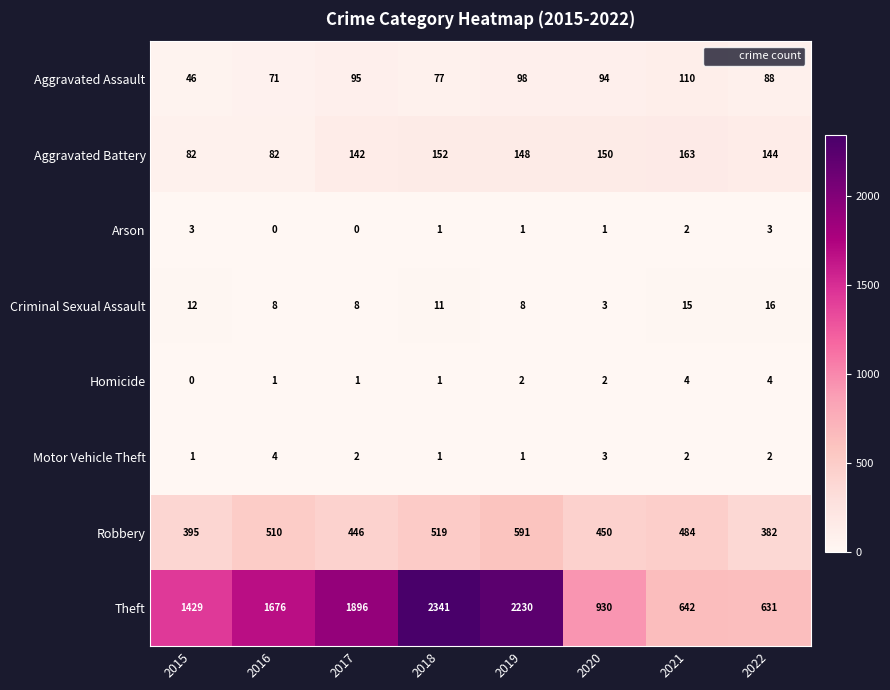

Rank the series at 2017 from lowest to highest value.

Arson, Homicide, Motor Vehicle Theft, Criminal Sexual Assault, Aggravated Assault, Aggravated Battery, Robbery, Theft